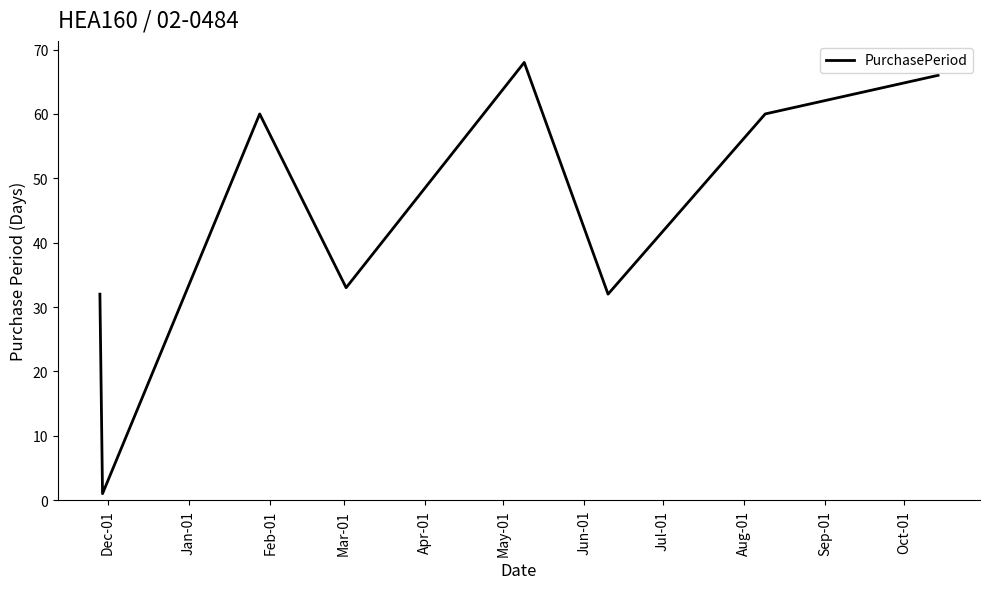

True or false: the data has more than 0 interior local peaks.

True